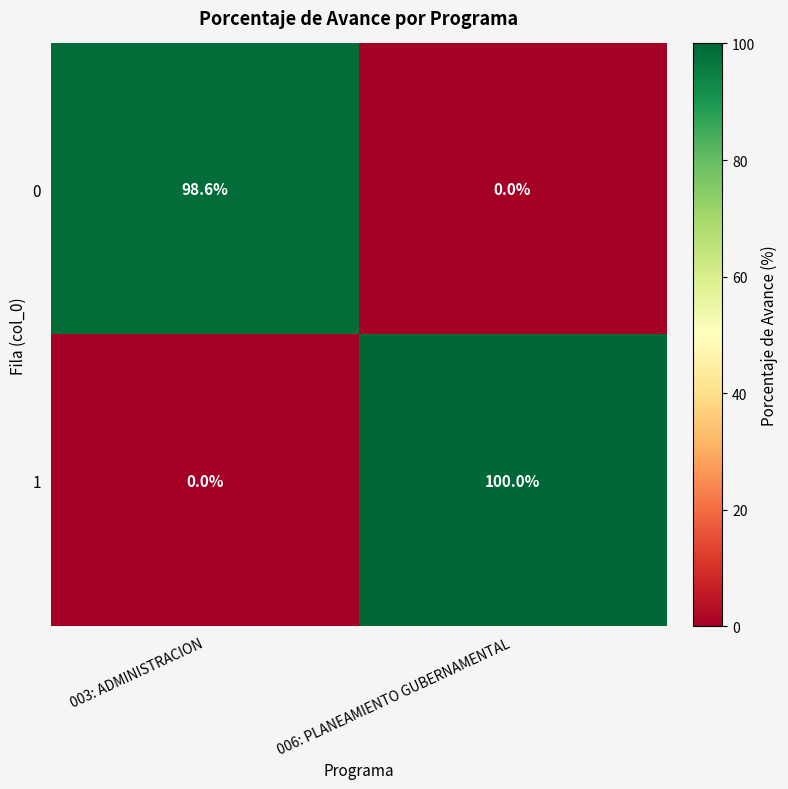

What is the maximum value shown in the chart?

100.0